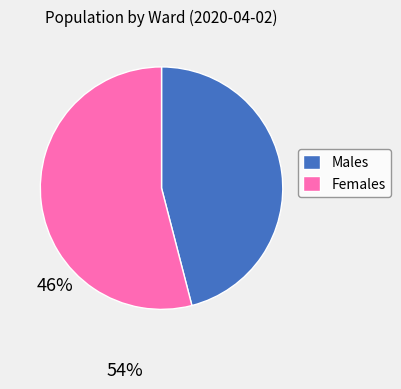

Combined, do Females and Males account for over 50%?

Yes